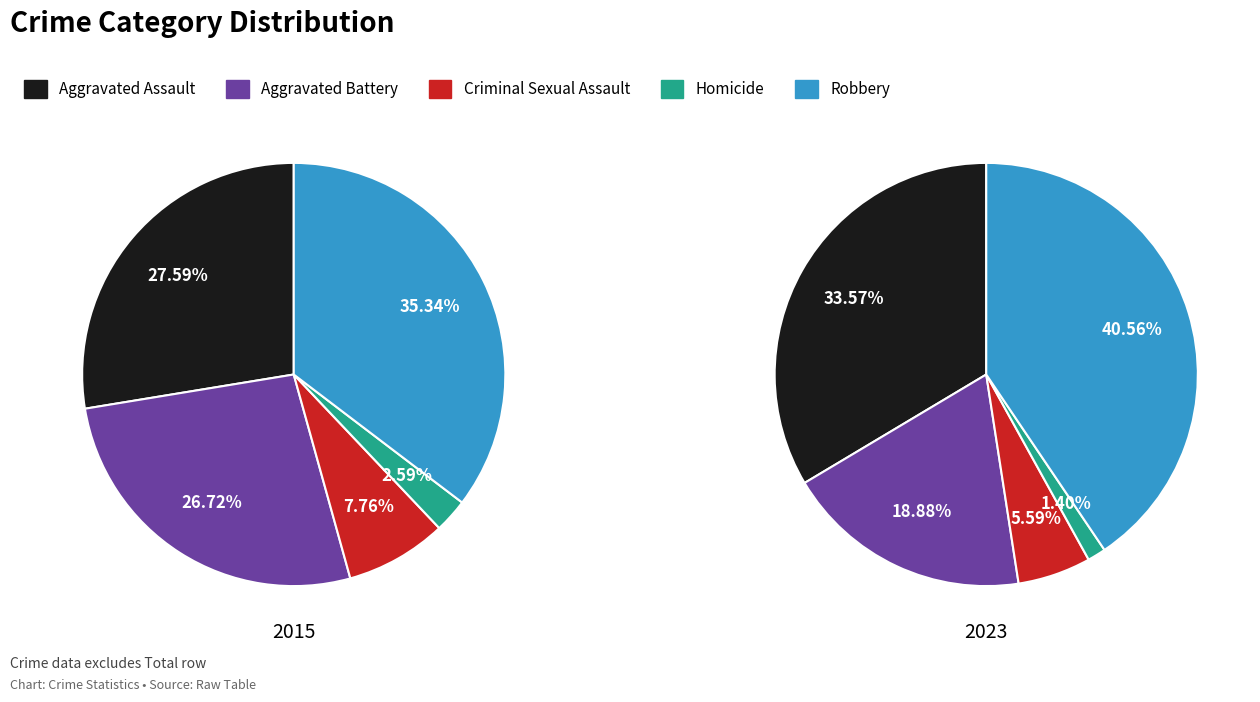

True or false: Aggravated Assault accounts for 21% of the total.

False